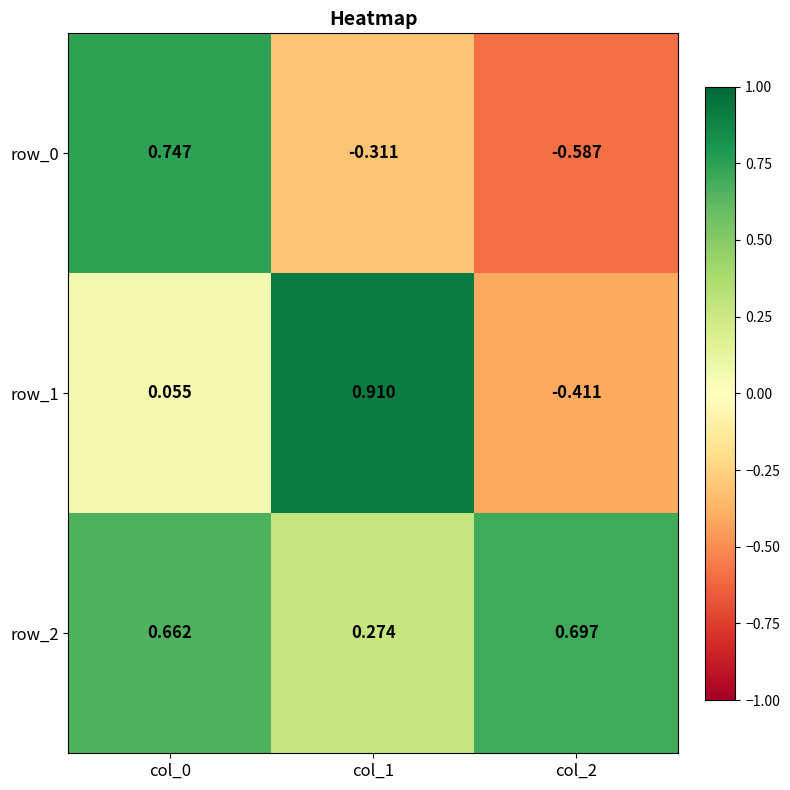

Is the value of row_2 at col_2 greater than the value of row_0 at col_1?

Yes